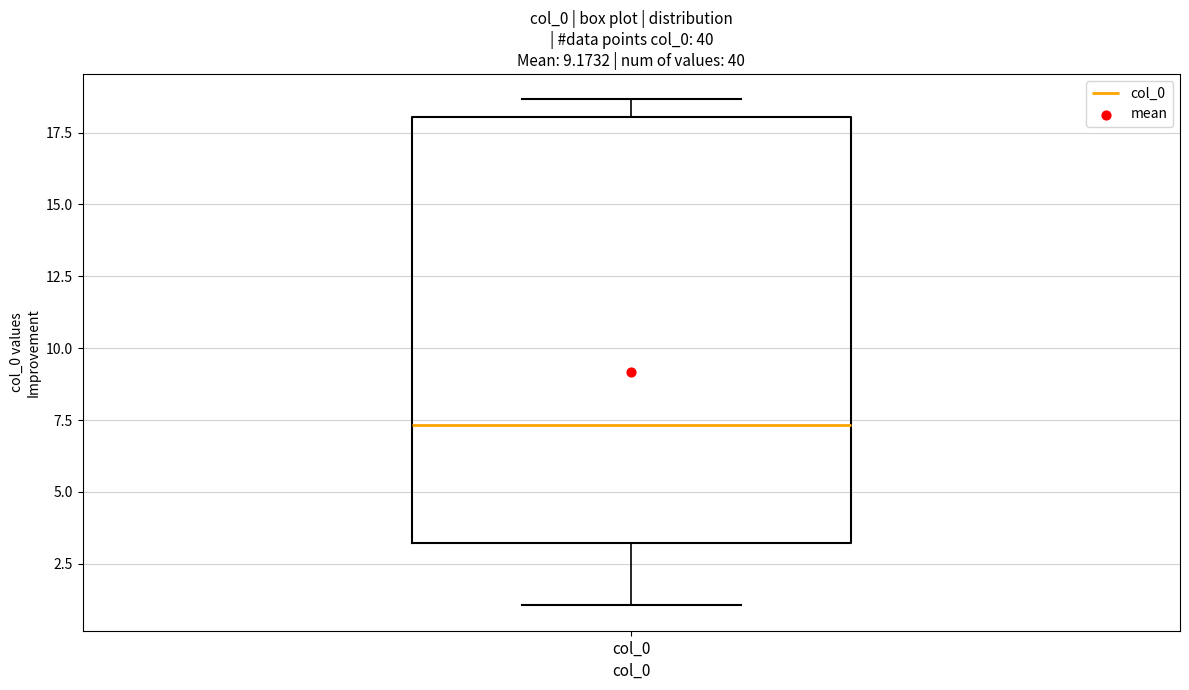

Read this box plot against the y-axis: the position of the median line, the range covered by the box, and the ends of both whiskers. The values are not printed on the chart, so give them approximately, as read against the axis.

median 7.5, box 3.0 to 18.0, whiskers 1.0 to 18.5